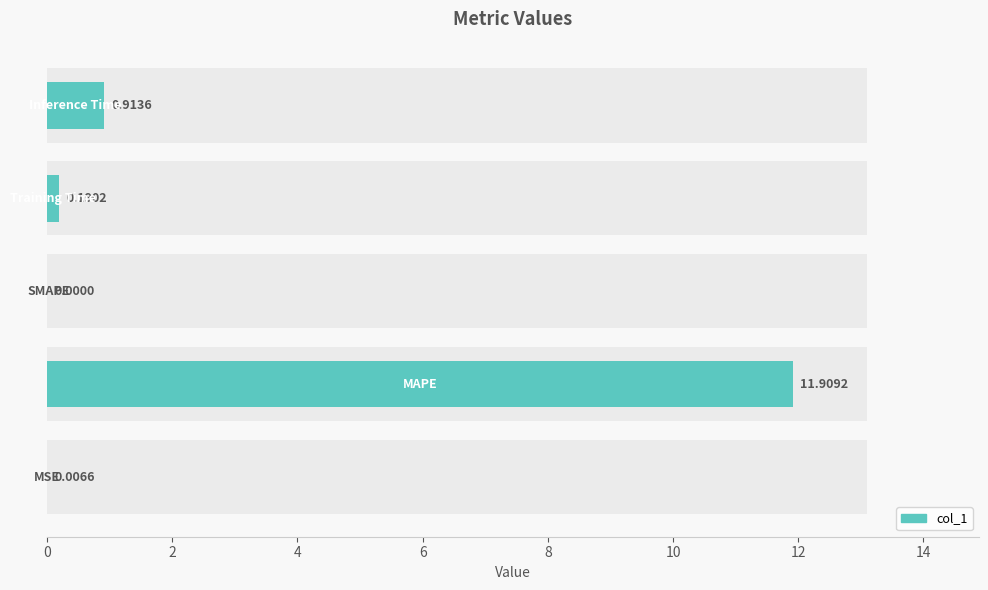

Between 8 and 0, which is larger?

8